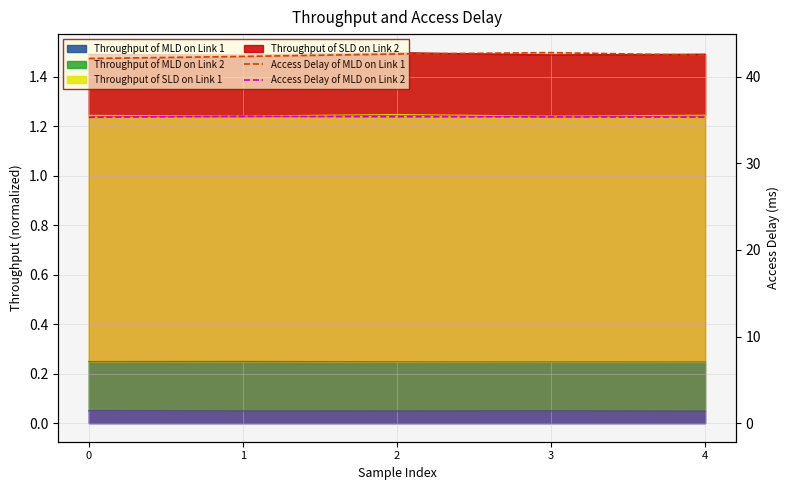

Between 0 and 4, which series saw the biggest shift?

Access Delay of MLD on Link 1